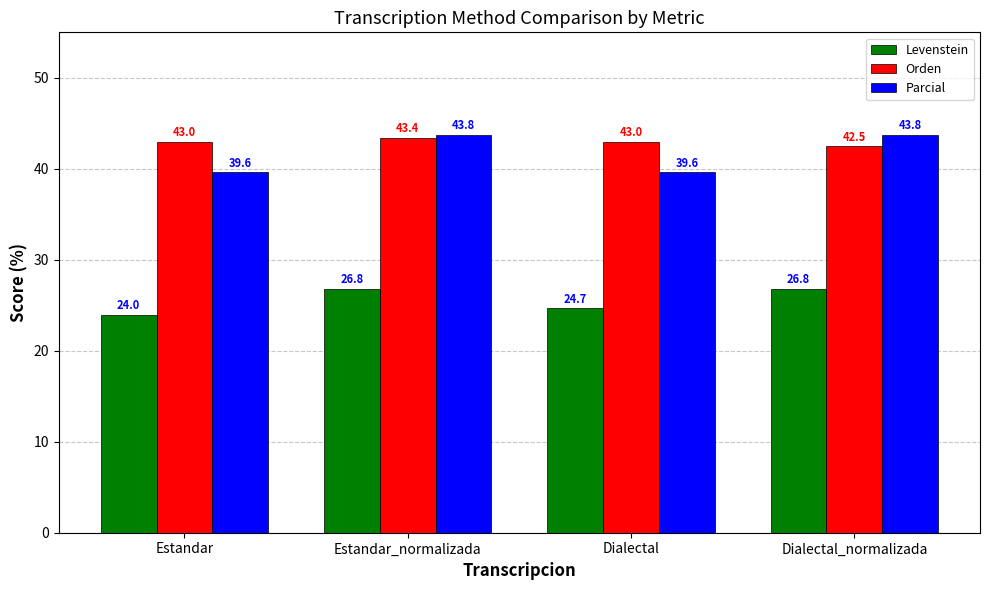

List the series in order of their peak value, highest first.

Parcial, Orden, Levenstein